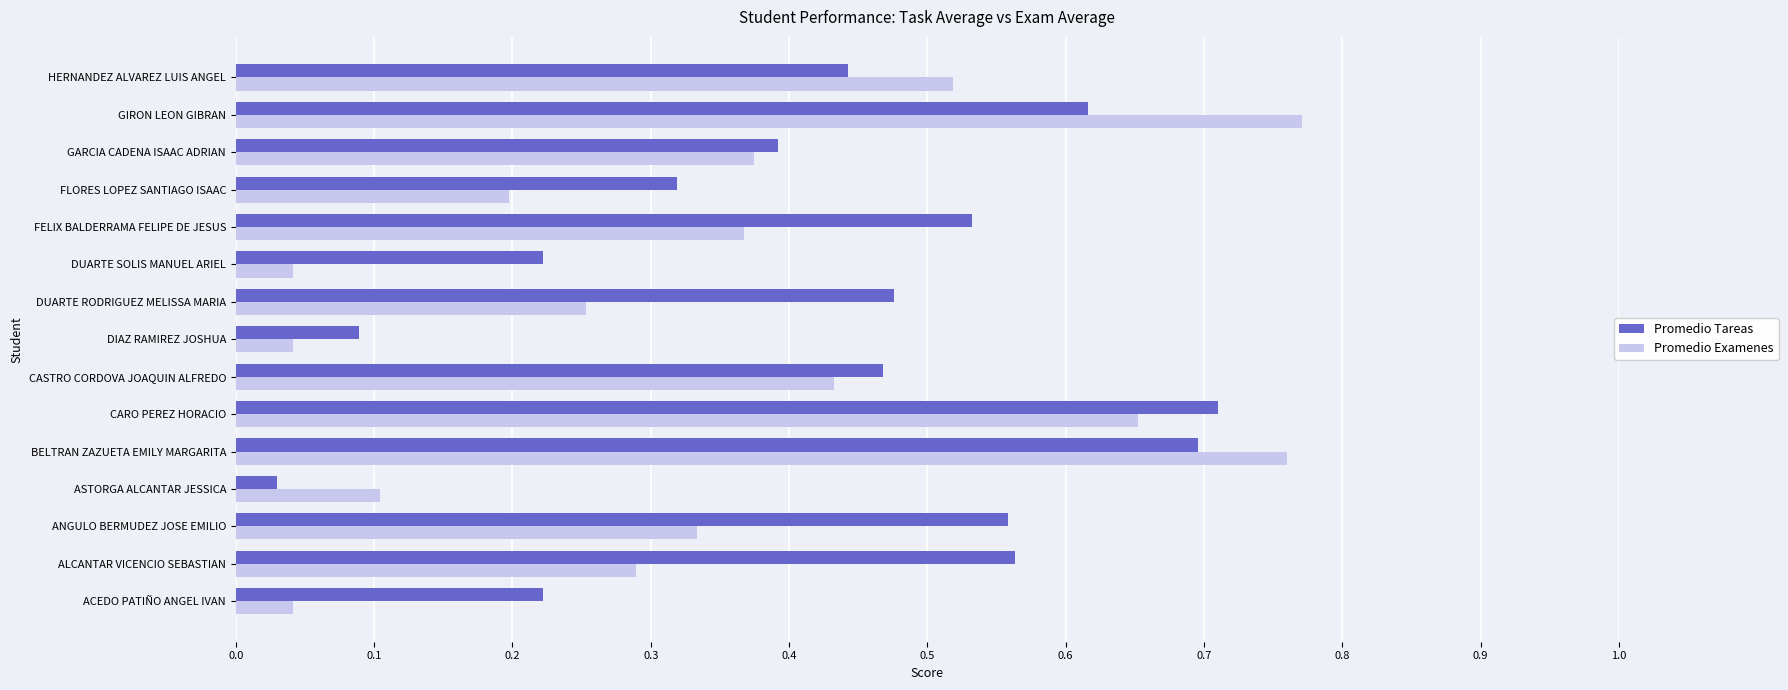

Which category has the highest value across all series?

GIRON LEON GIBRAN